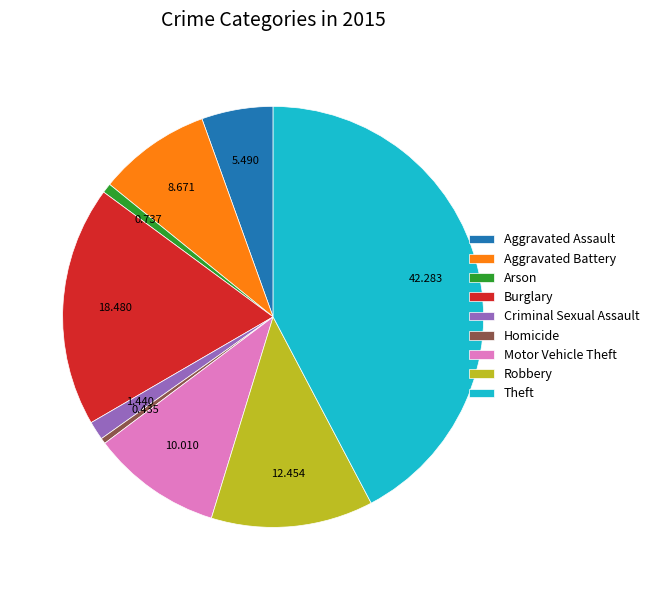

Which slice is the largest?

Theft